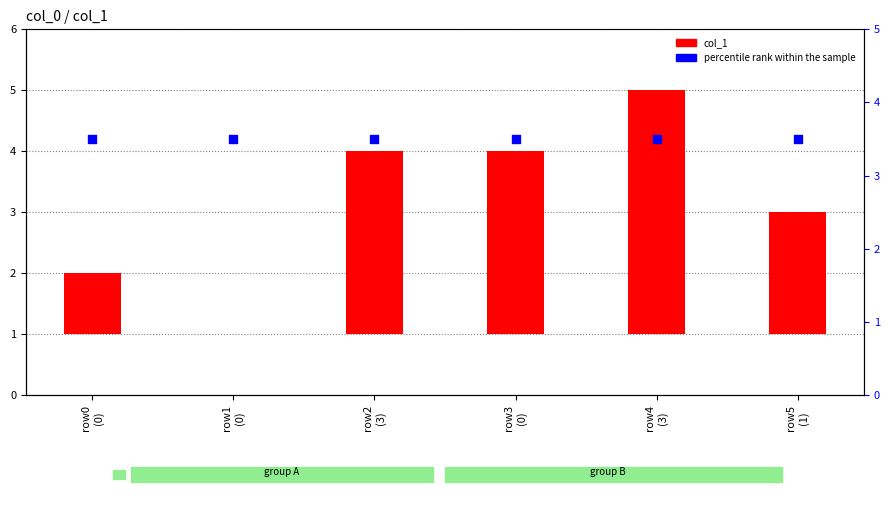

At how many categories does at least one series exceed 3?

6